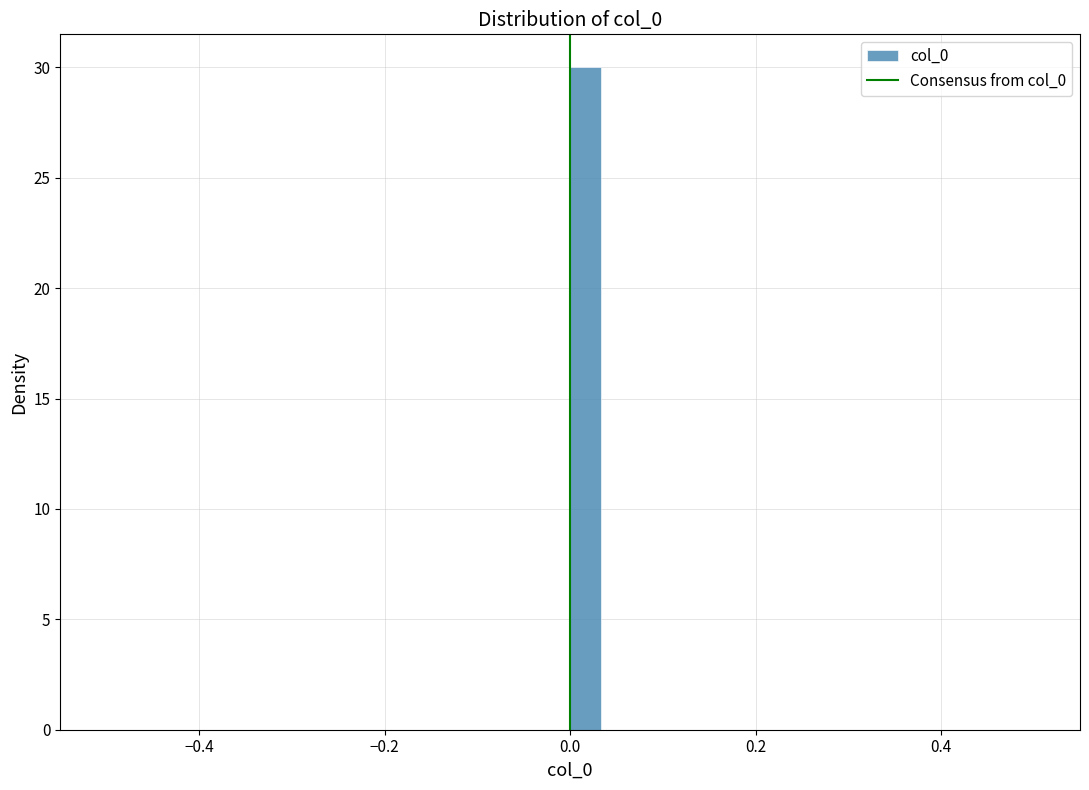

Around what value on the x-axis is the tallest bar? Give the approximate position of its centre, as read against the axis.

0.02